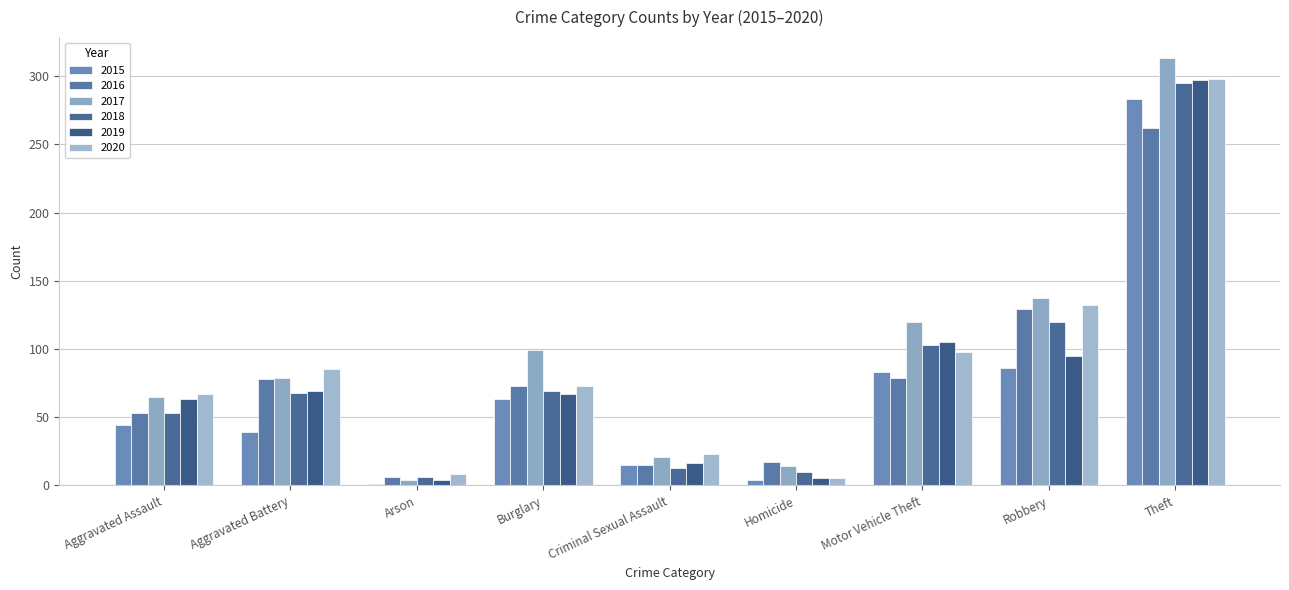

Reading left to right, list all the values displayed in this chart.

2015: 44	39	1	63	15	4	83	86	283
2016: 53	78	6	73	15	17	79	129	262
2017: 65	79	4	99	21	14	120	137	313
2018: 53	68	6	69	13	10	103	120	295
2019: 63	69	4	67	16	5	105	95	297
2020: 67	85	8	73	23	5	98	132	298